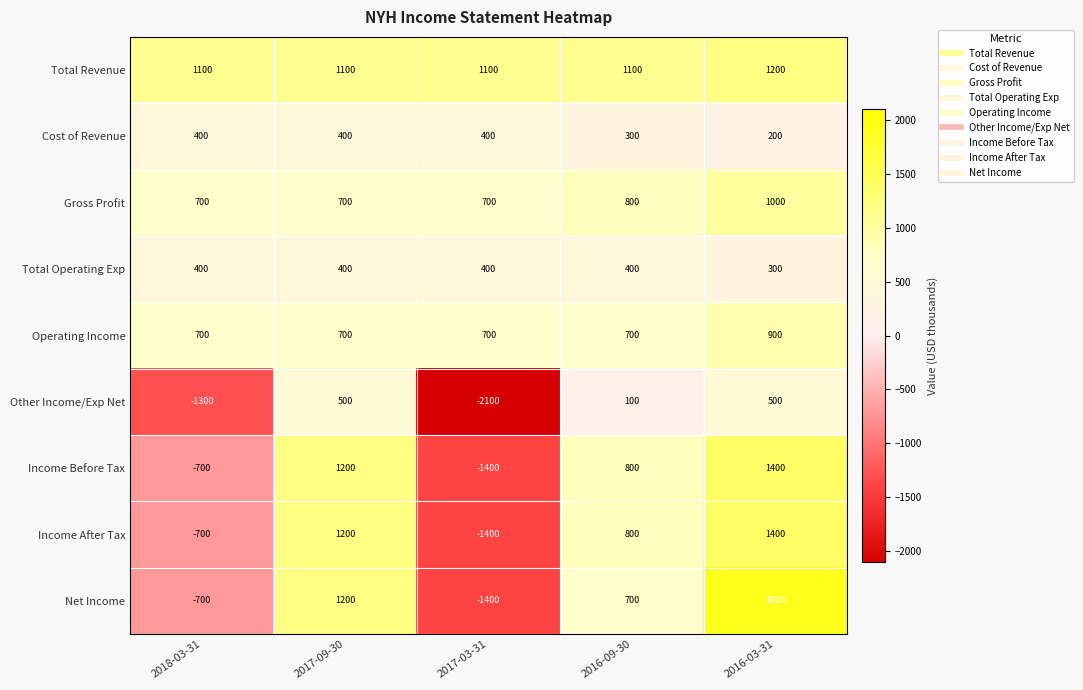

How many values in the Operating Income series exceed 700?

1